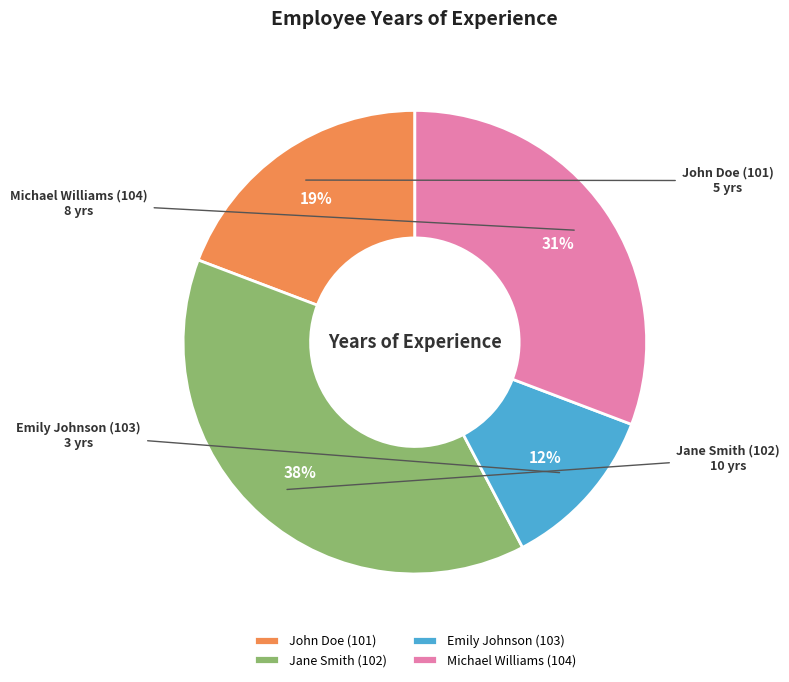

To the nearest percent, what is the difference between the Michael Williams (104) and John Doe (101) slice percentages?

12%